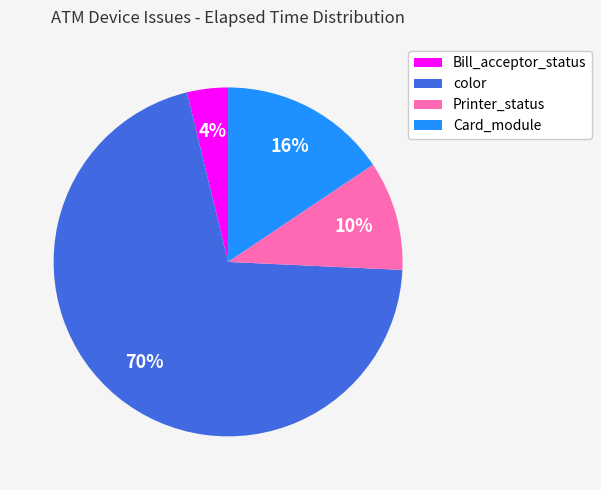

Which category has the biggest portion of the pie?

color